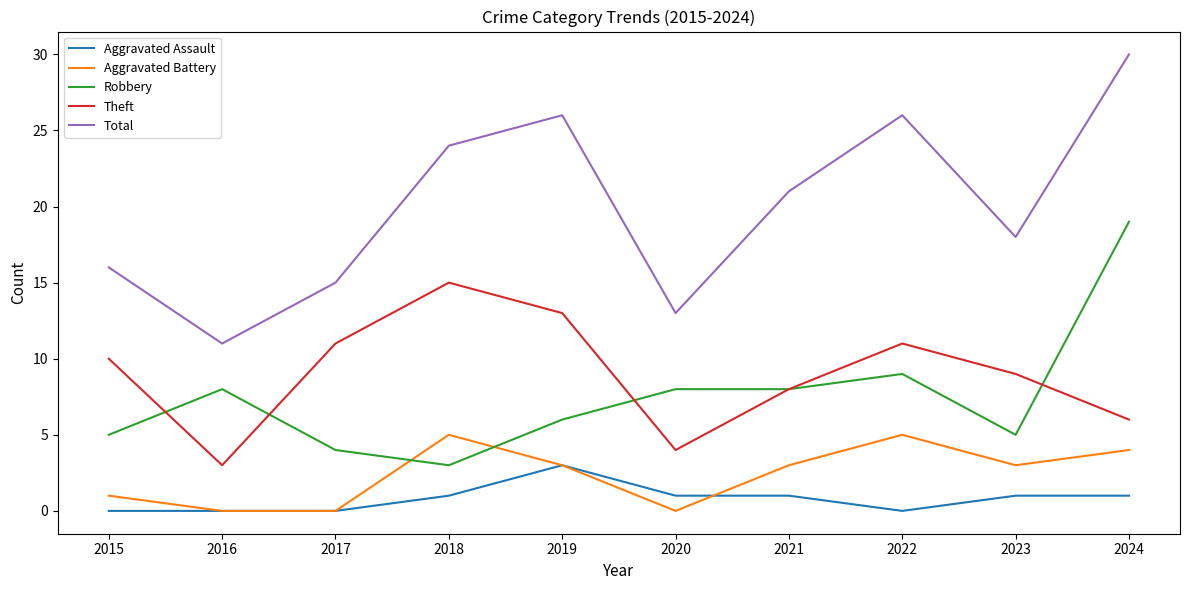

How many lines are shown in the chart?

5